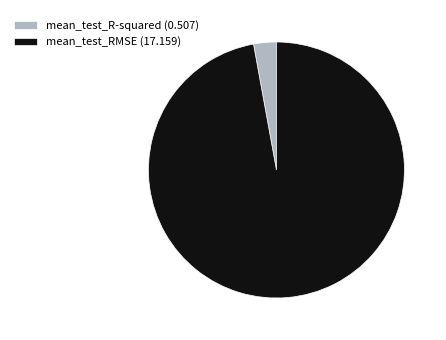

How many slices are in this pie chart?

2